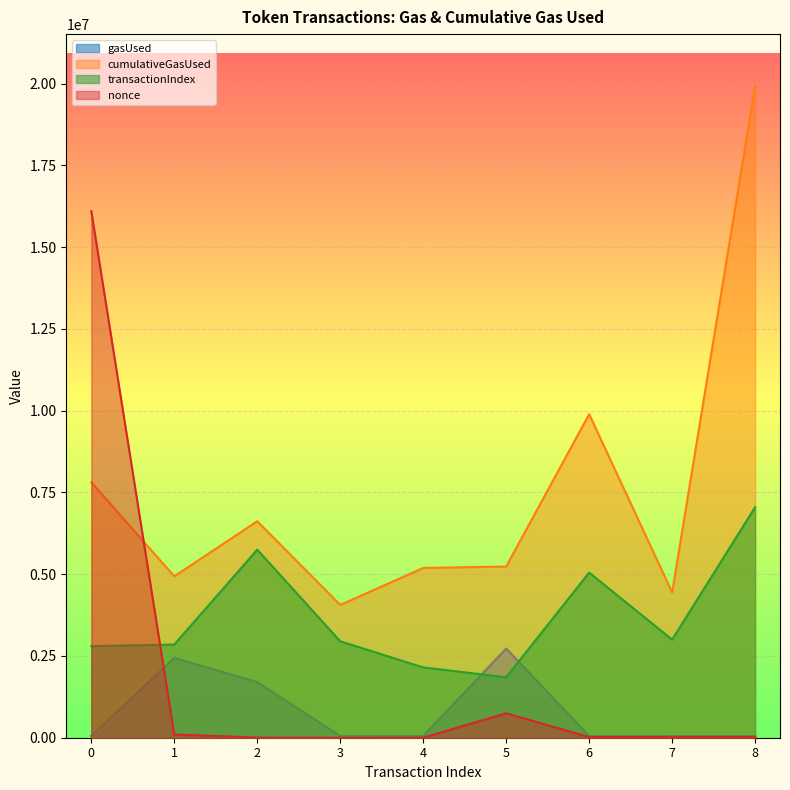

Is the value of transactionIndex at 5 greater than the value of nonce at 7?

Yes